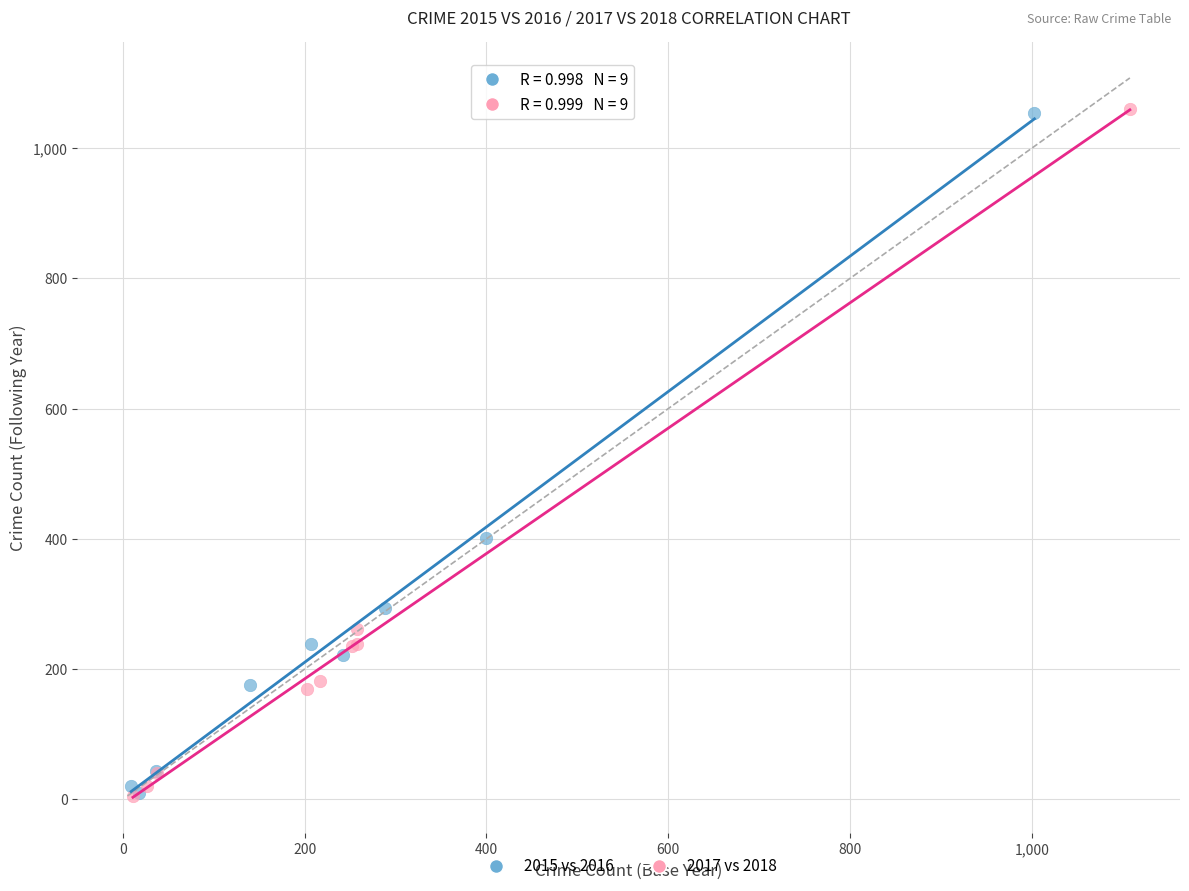

Which series has the largest Y range (max minus min)?

2017 vs 2018